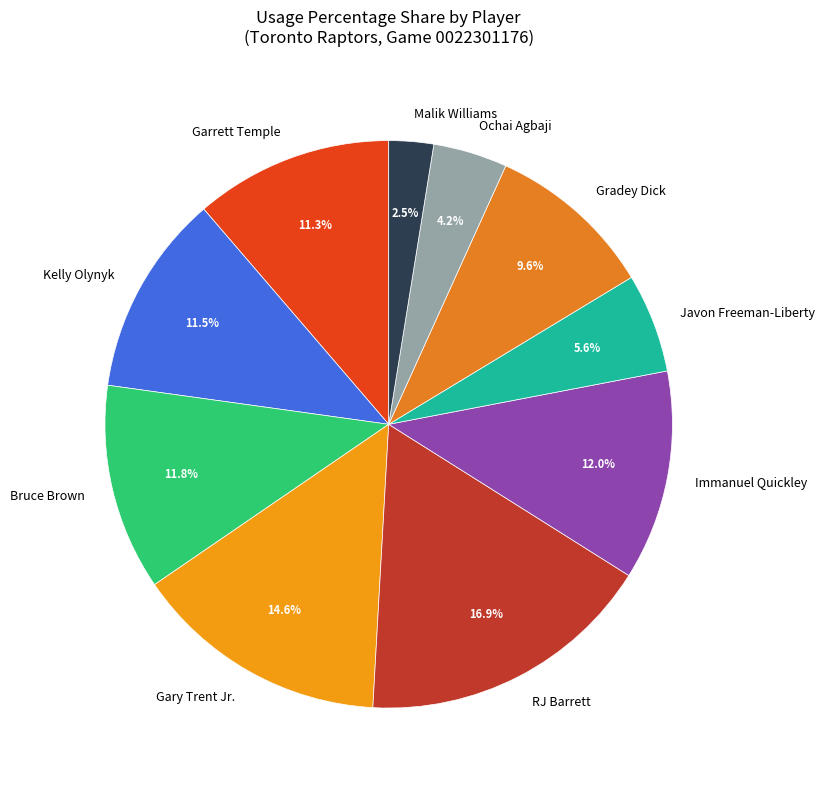

Is there any slice that represents more than half of the pie?

No